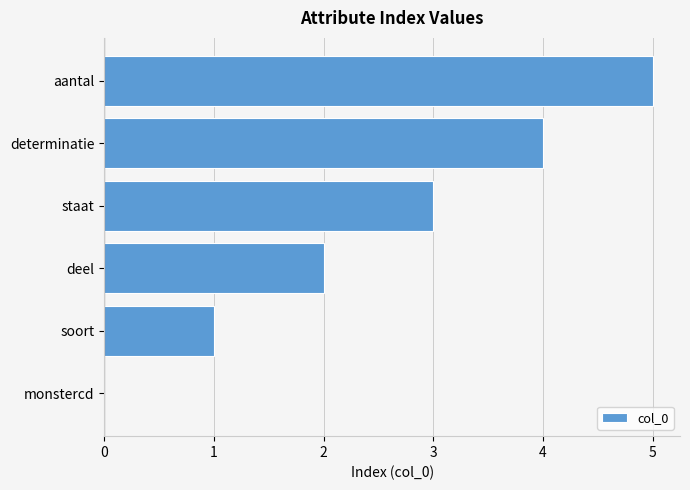

What is the sum of the values at determinatie and soort?

5